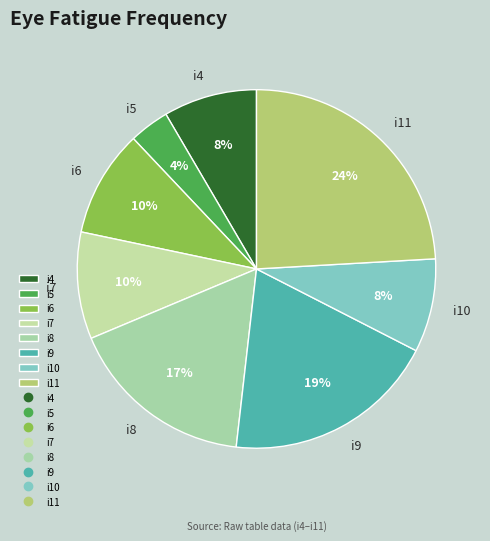

What is the largest slice in the pie chart?

i11